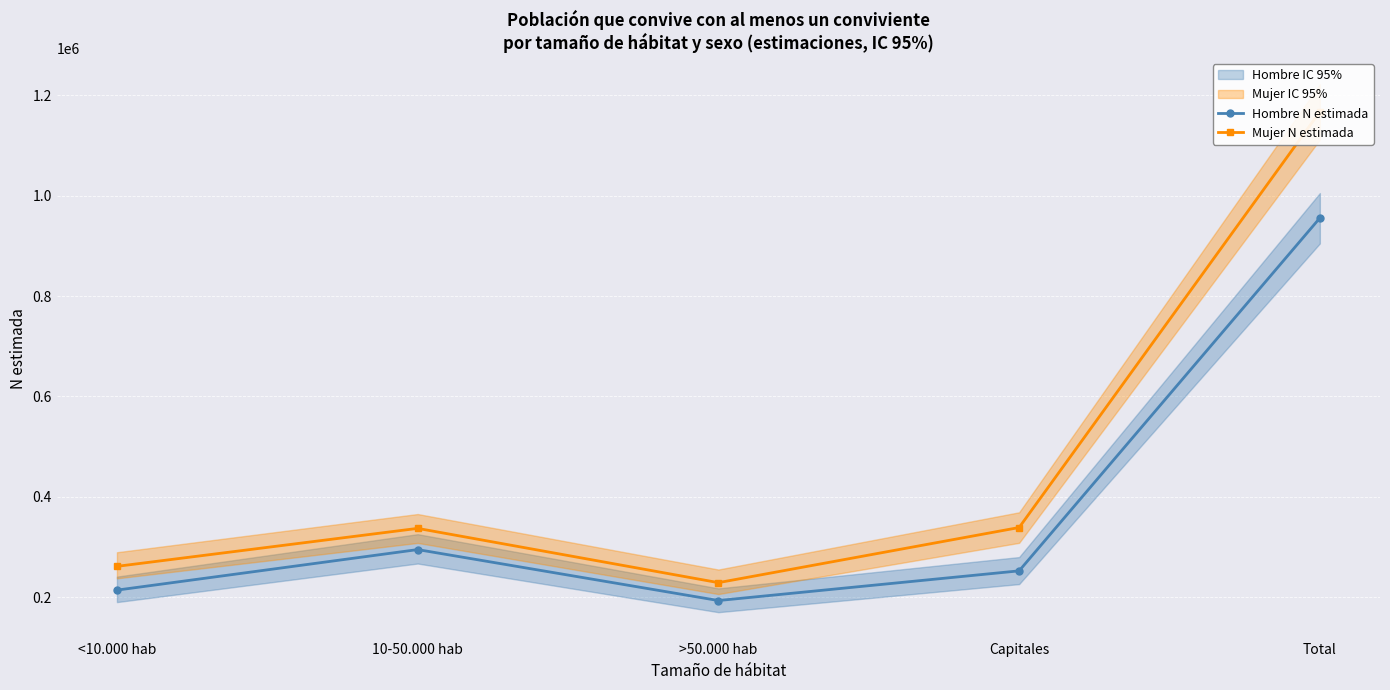

What is the sum of all Hombre N estimada values?

1910866